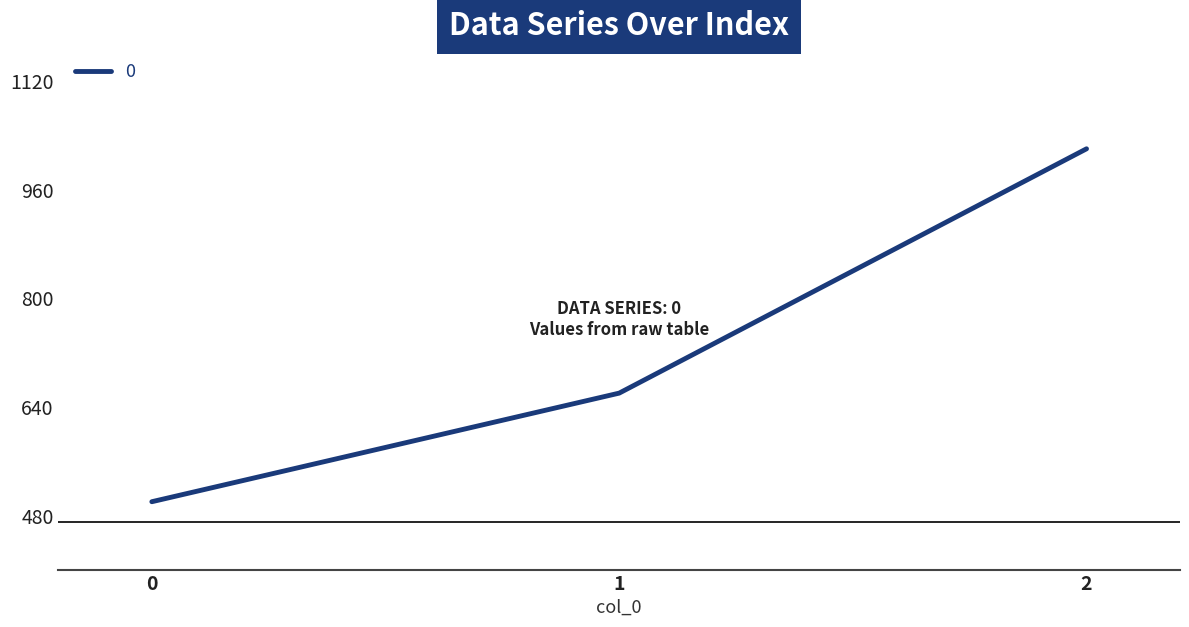

What is the difference between the maximum and minimum values?

520